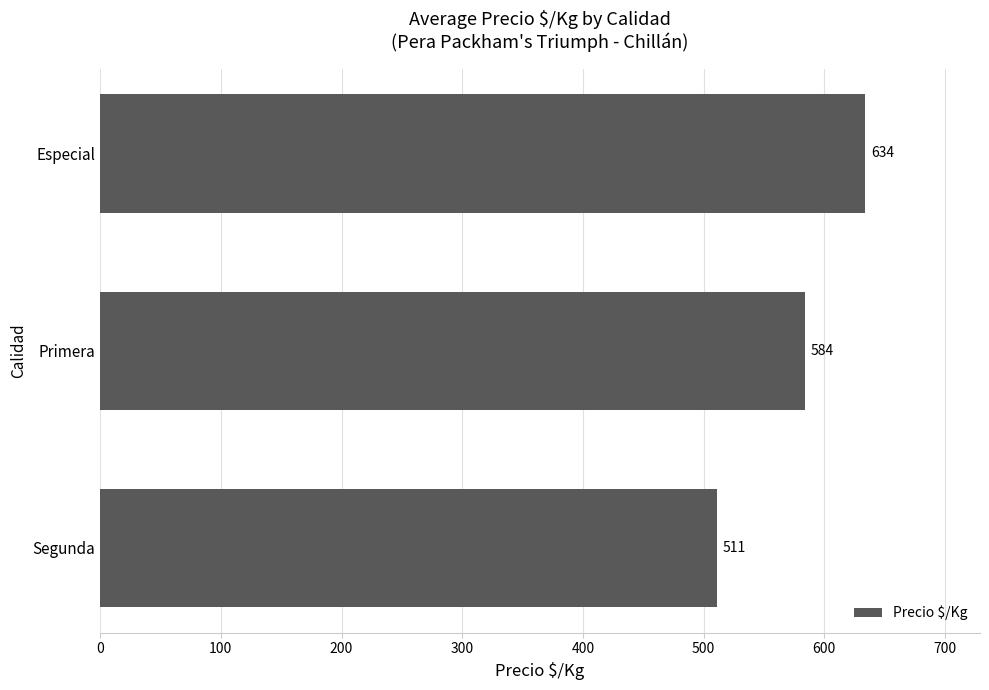

Read the value at Primera, to the nearest 10.

580